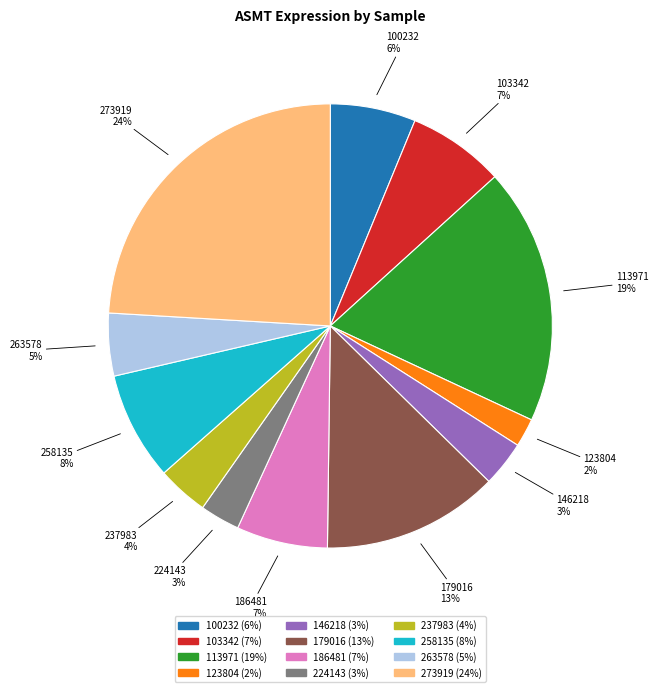

To the nearest percent, what percentage of the pie is 123804?

2%